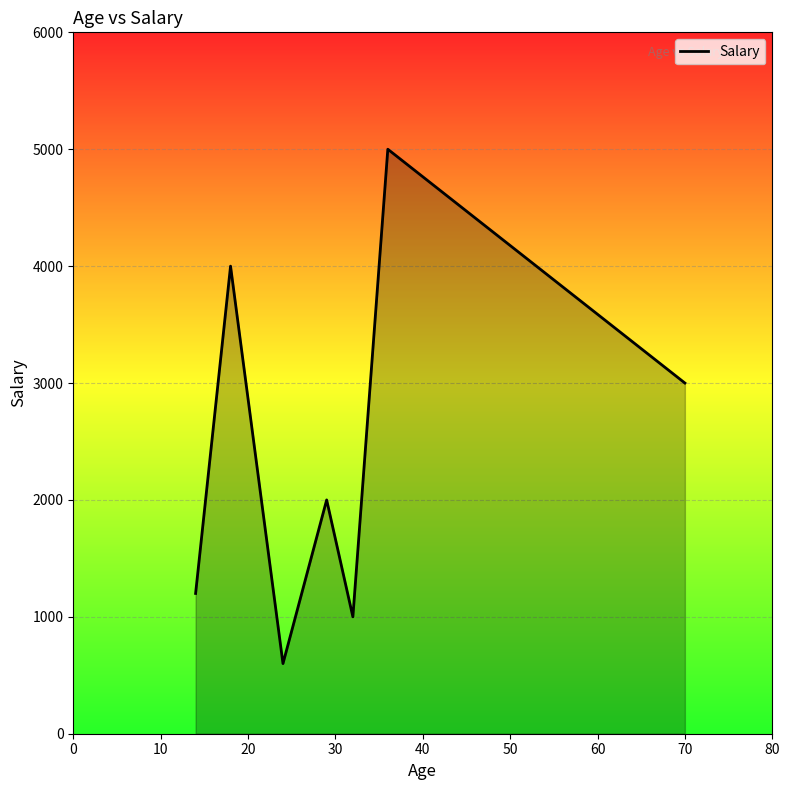

What is the greatest value displayed?

5000